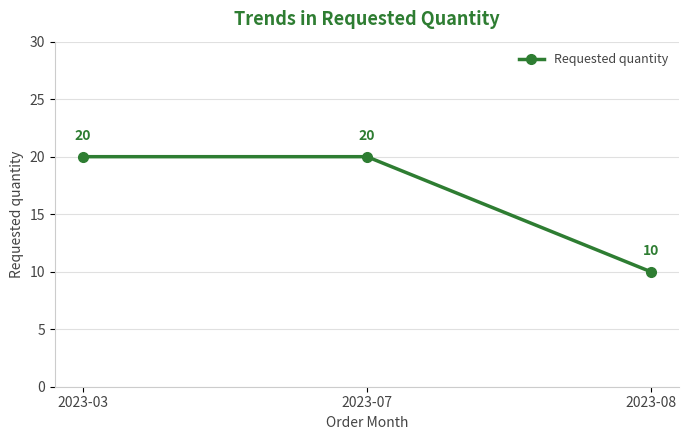

Which category has the lowest value across all series?

2023-08